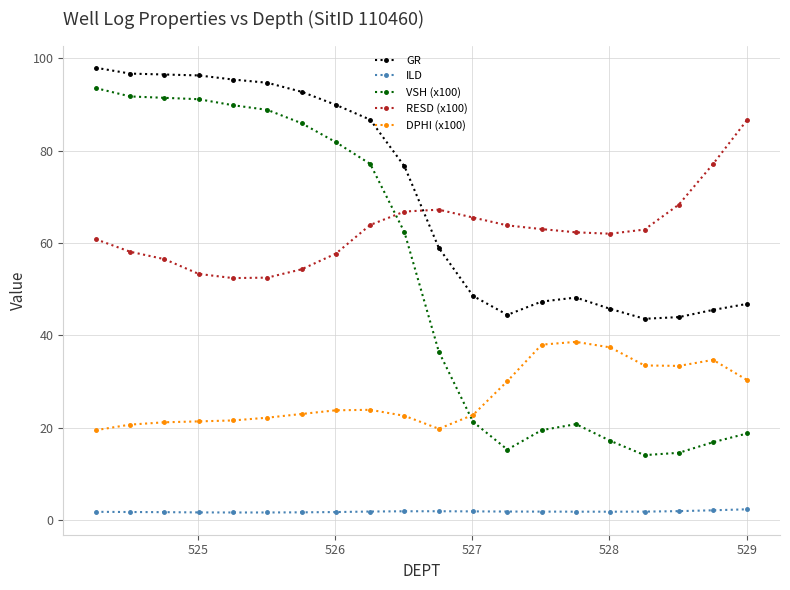

True or false: DPHI (x100) has more than 1 interior local peaks.

True